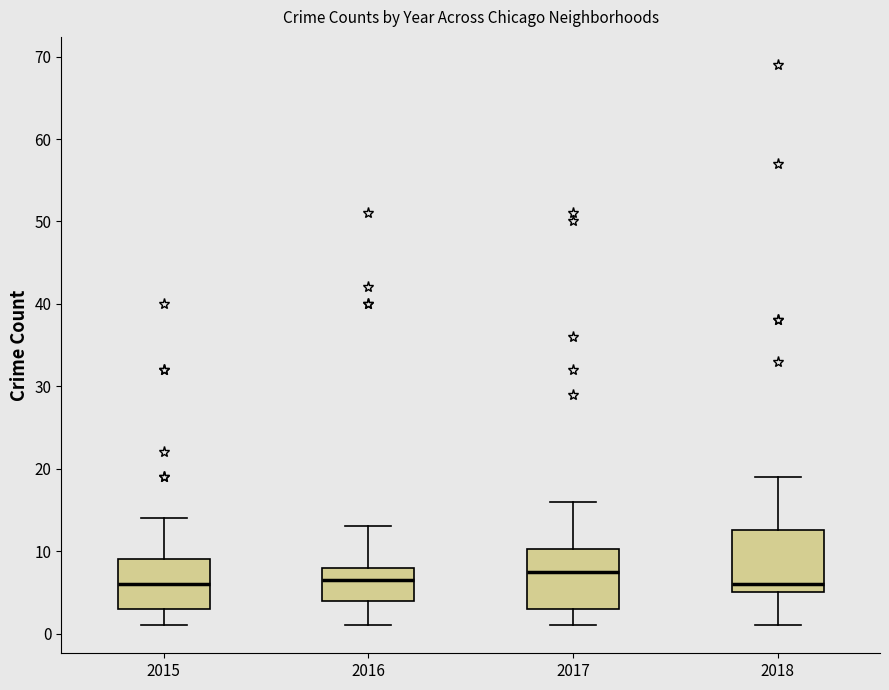

Reading left to right, read every box against the y-axis: the position of its median line, the range the box covers, and the ends of its whiskers. The values are not printed on the chart, so give them approximately, as read against the axis.

2015: median 6, box 3 to 9, whiskers 1 to 14
2016: median 7, box 4 to 8, whiskers 1 to 13
2017: median 8, box 3 to 10, whiskers 1 to 16
2018: median 6, box 5 to 13, whiskers 1 to 19